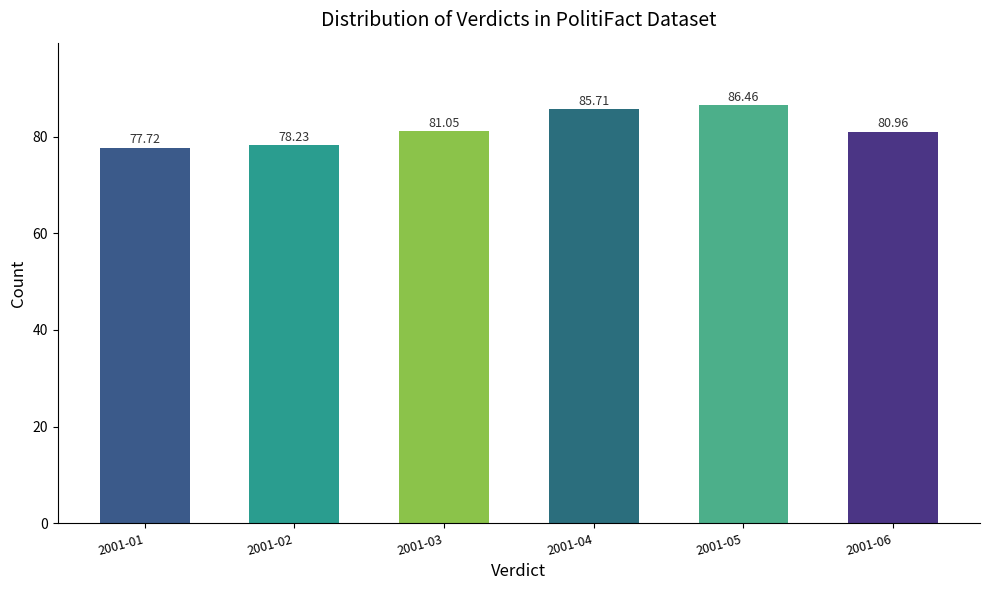

At which label does the data first exceed 81?

2001-03